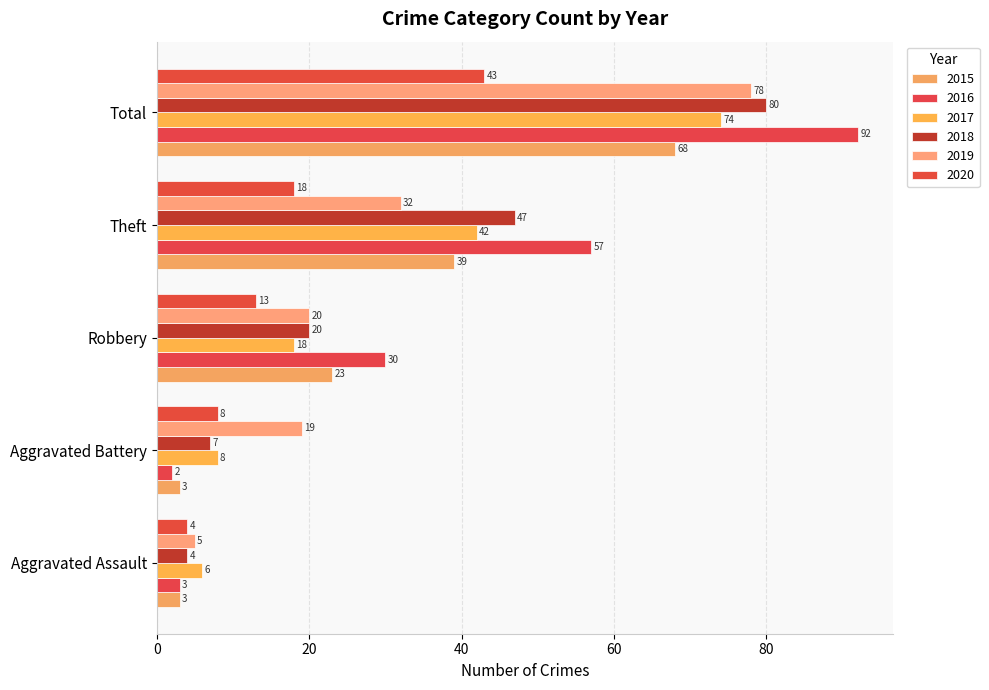

Count the number of data series in this chart.

6